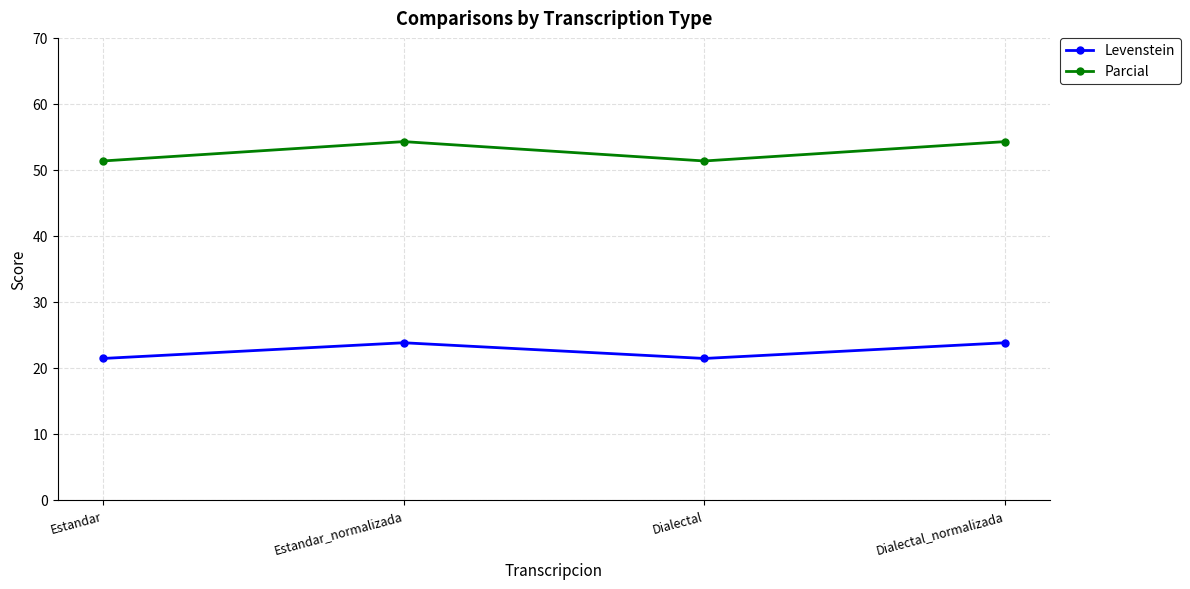

True or false: Levenstein and Parcial cross at least once.

False